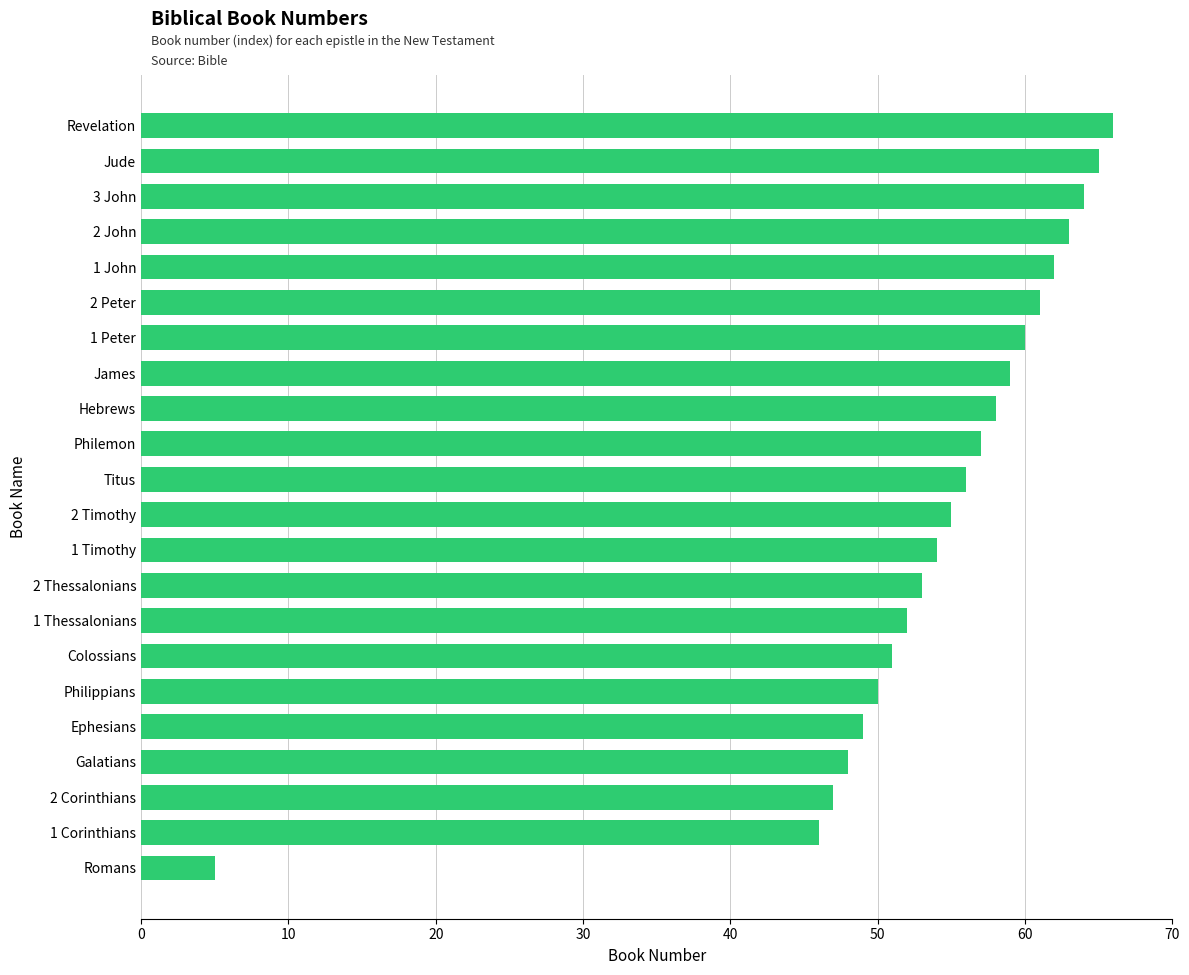

Reading bottom to top, extract all data points from this chart.

5	46	47	48	49	50	51	52	53	54	55	56	57	58	59	60	61	62	63	64	65	66